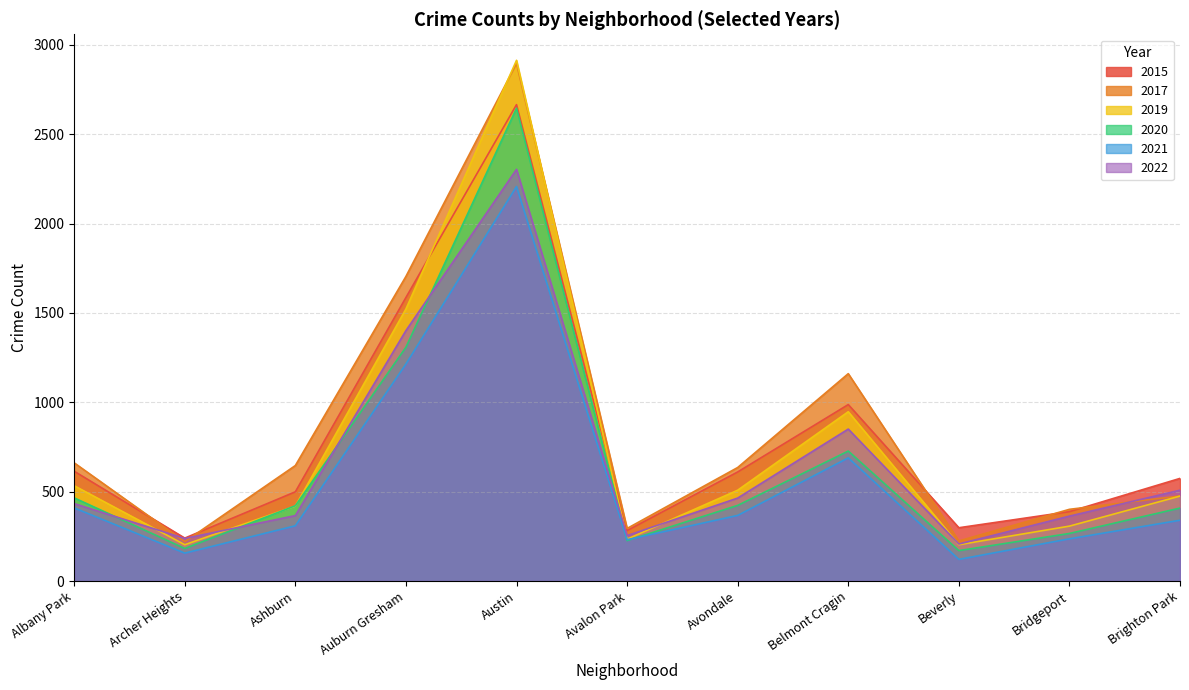

Reading left to right, what are all the values shown in this chart?

2015: 614	240	499	1586	2665	282	610	987	298	388	574
2017: 661	220	646	1704	2895	294	635	1160	224	401	476
2019: 533	203	419	1522	2913	234	508	947	203	307	475
2020: 465	182	421	1308	2645	226	423	727	170	266	408
2021: 409	156	309	1214	2207	231	367	689	121	236	340
2022: 433	238	366	1401	2303	254	464	850	207	363	508